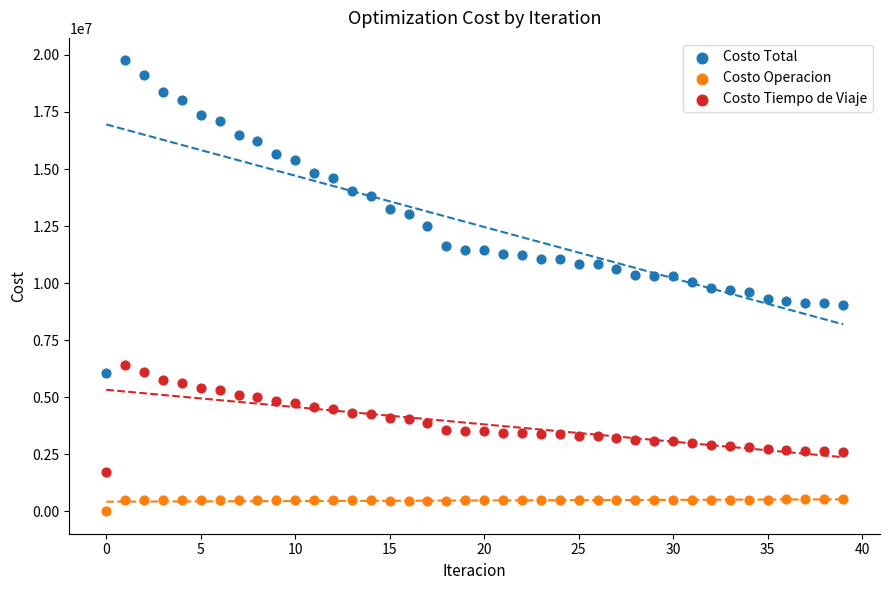

Which series reaches the minimum Y coordinate?

Costo Operacion